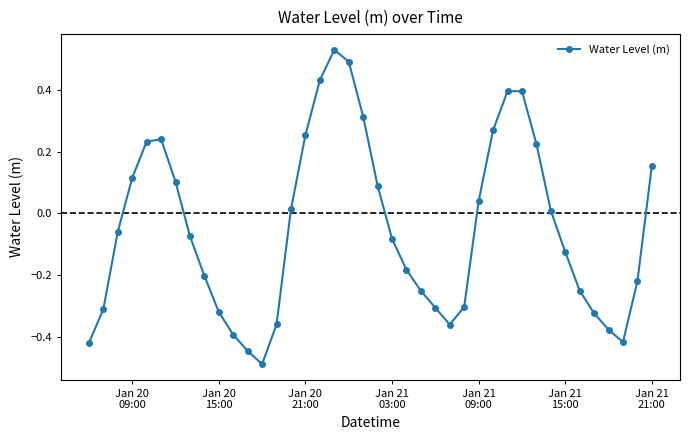

What is the difference between the second highest and second lowest values?

0.9